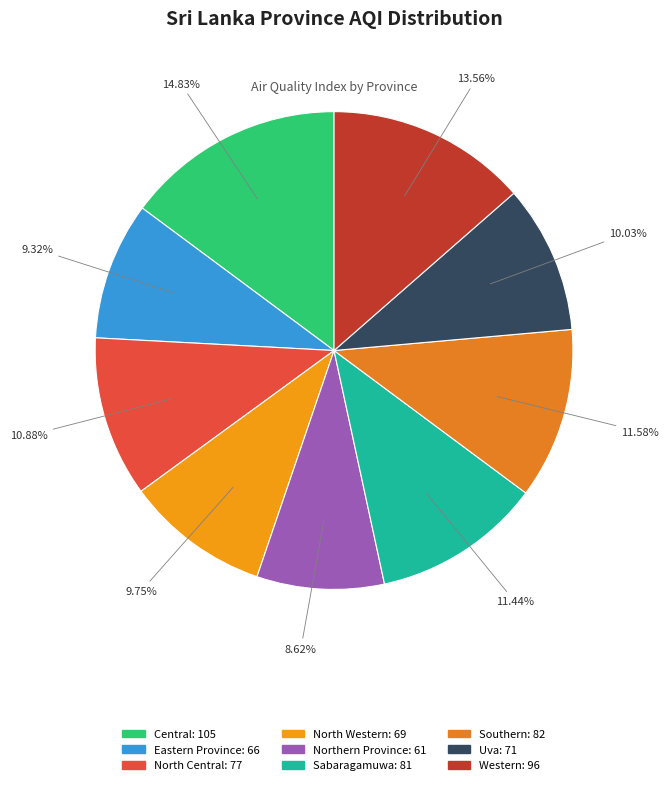

True or false: Southern accounts for 1% of the total.

False